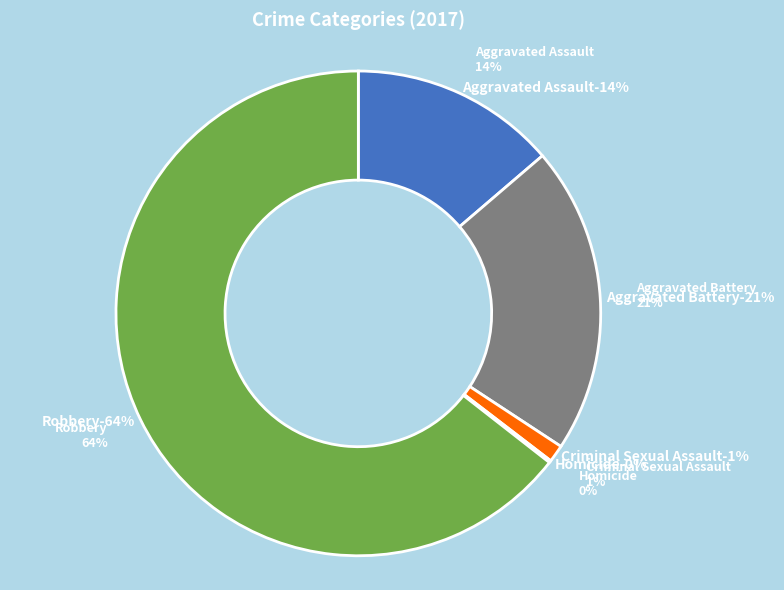

Which category has the smallest portion of the pie?

Homicide